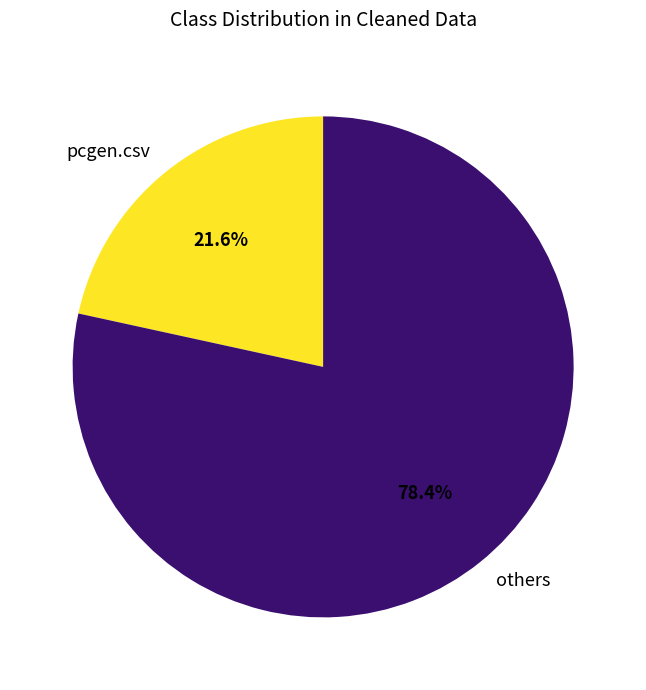

Rank the categories by value from highest to lowest.

others, pcgen.csv